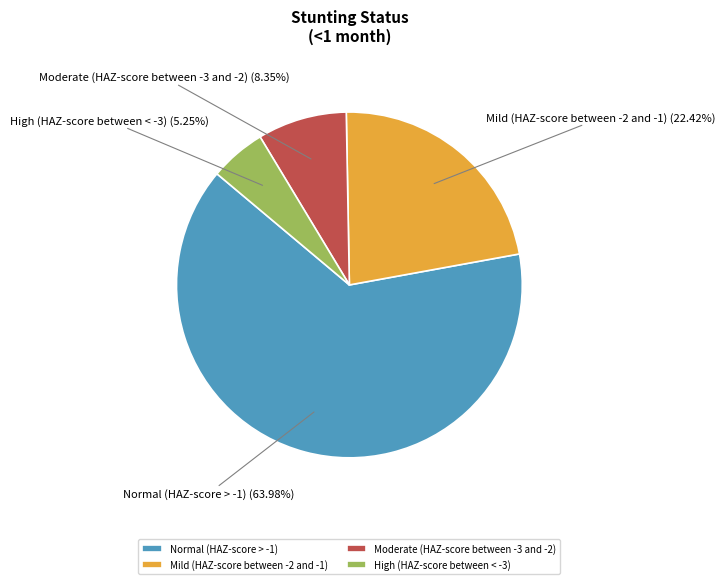

True or false: Moderate (HAZ-score between -3 and -2) accounts for 1% of the total.

False